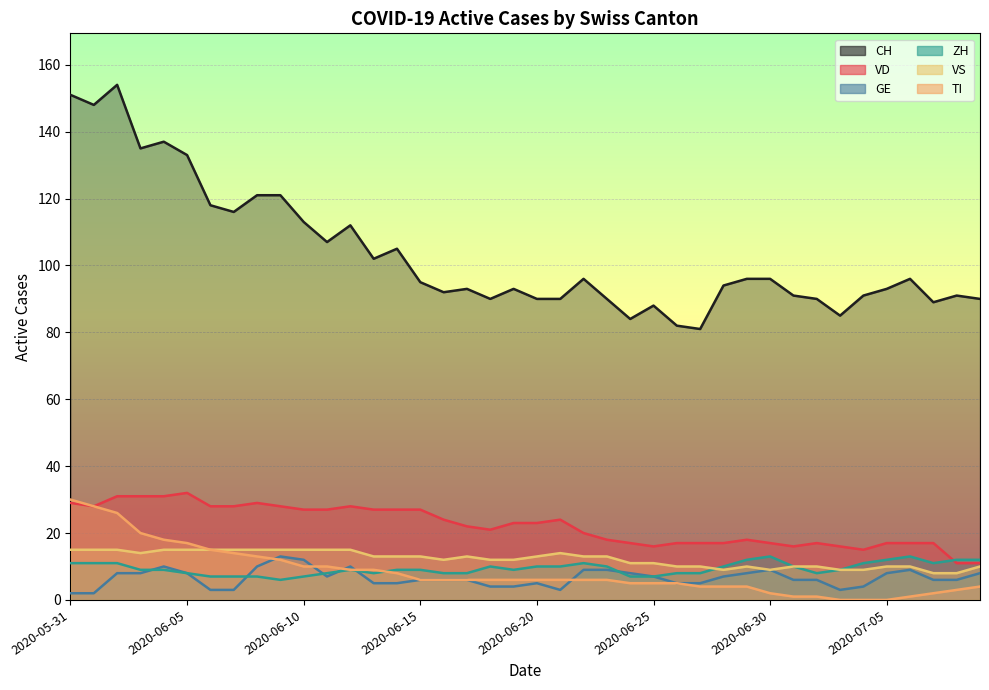

Is it true that VD equals 45 at 2020-06-02?

False